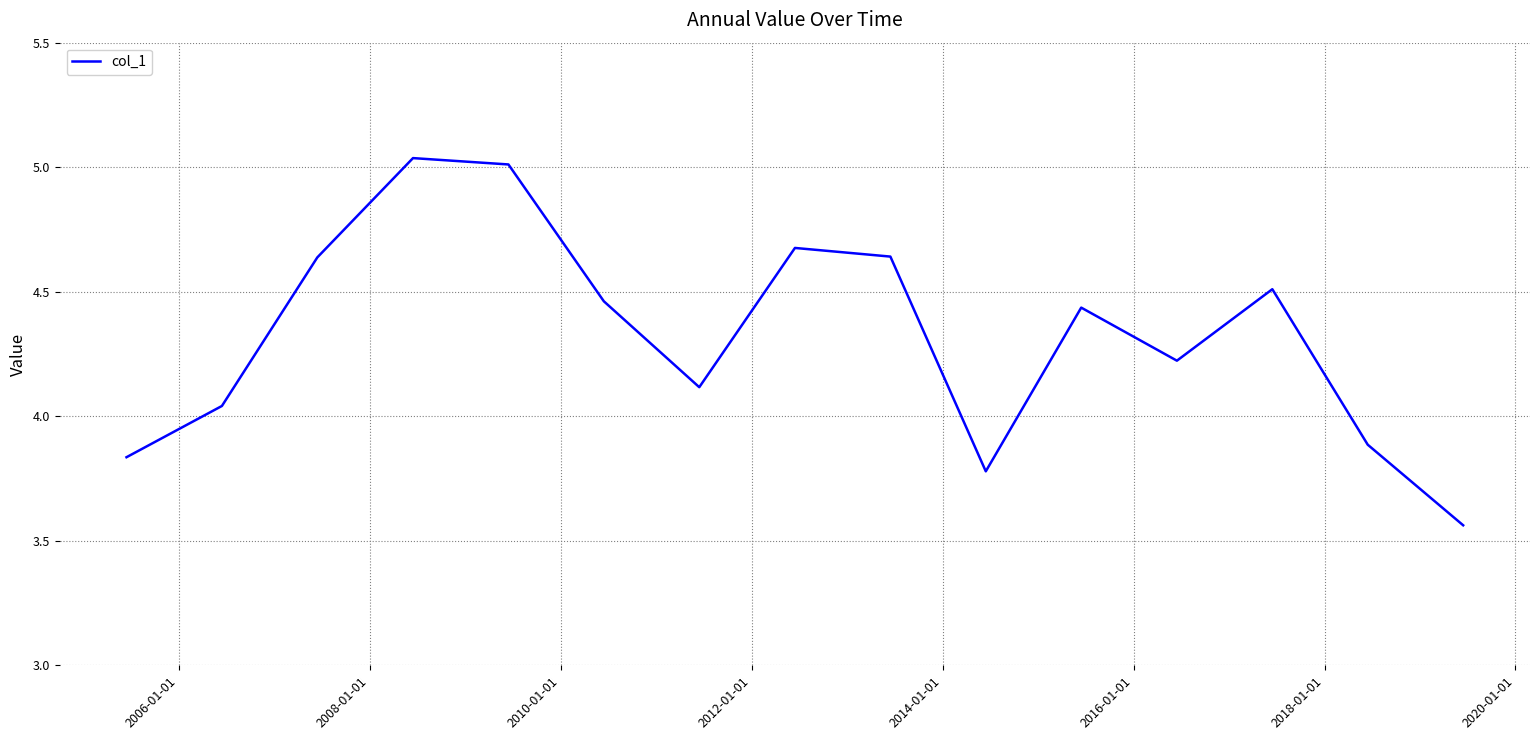

What is the difference between the maximum and minimum values?

1.5